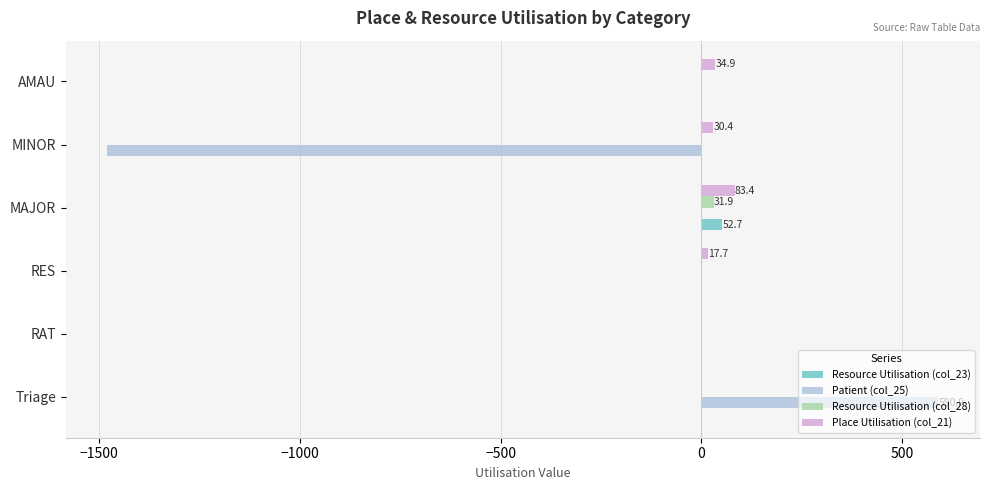

The Patient (col_25) series shows 321.9 at Triage. True or false?

False